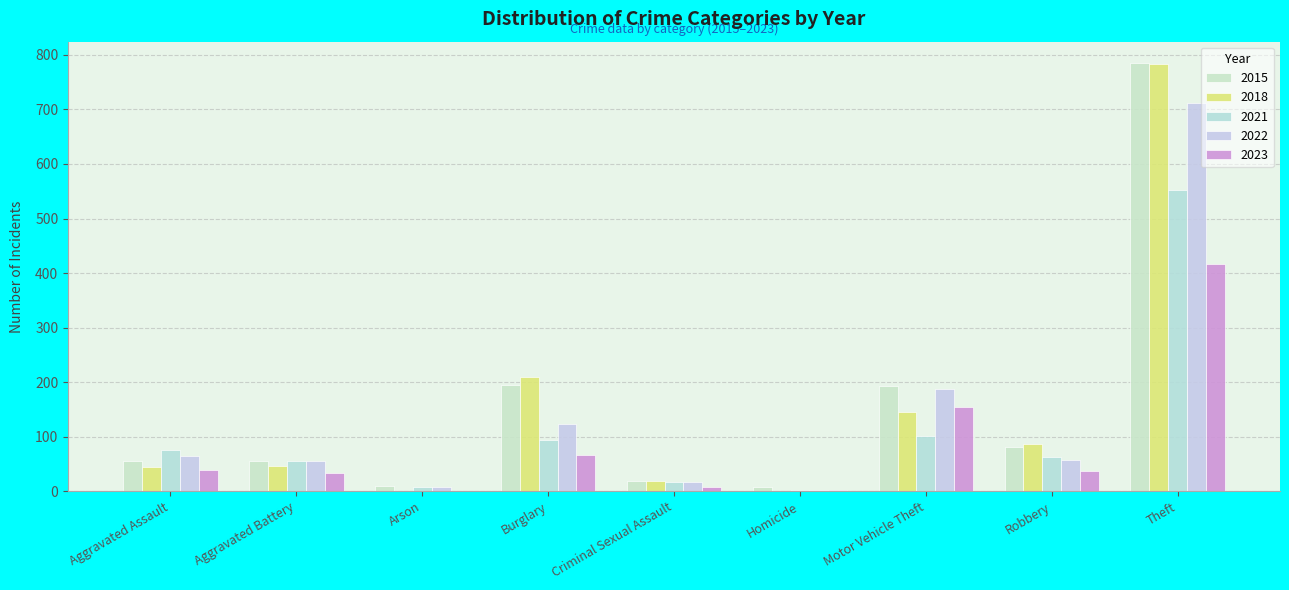

Are the bars horizontal?

No